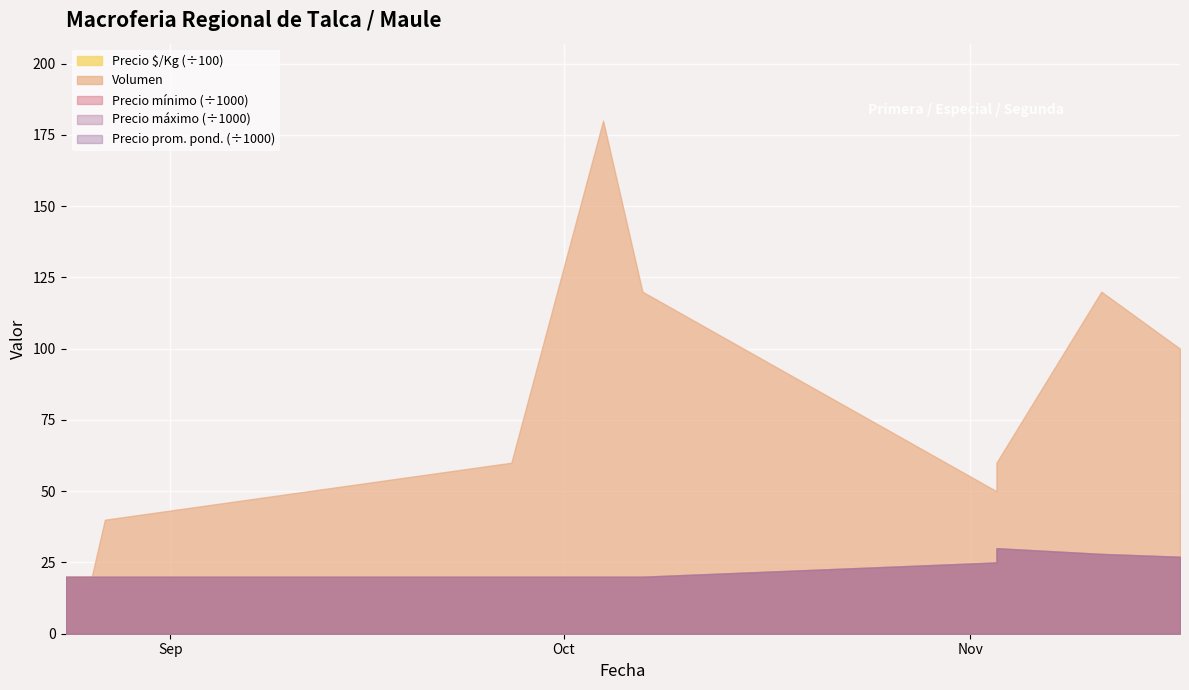

True or false: Volumen and Precio promedio ponderado intersect in this chart.

False